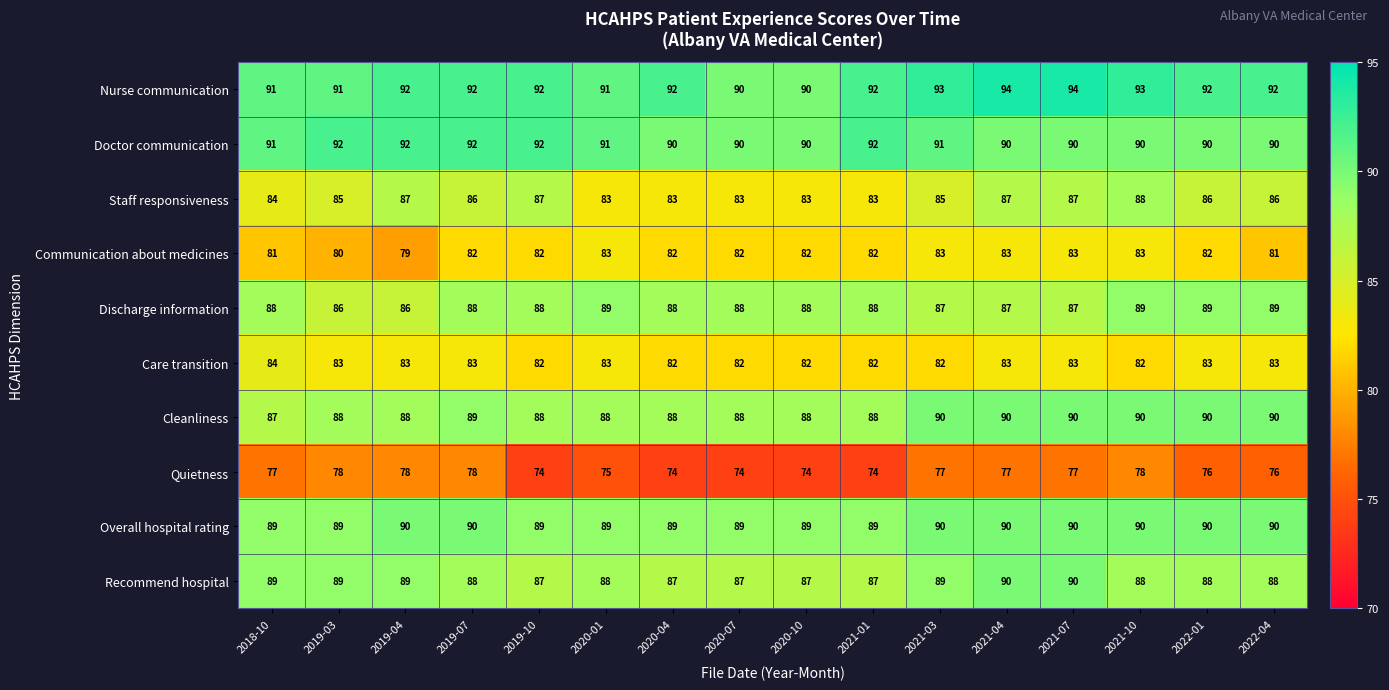

What is the minimum value shown in the chart?

74